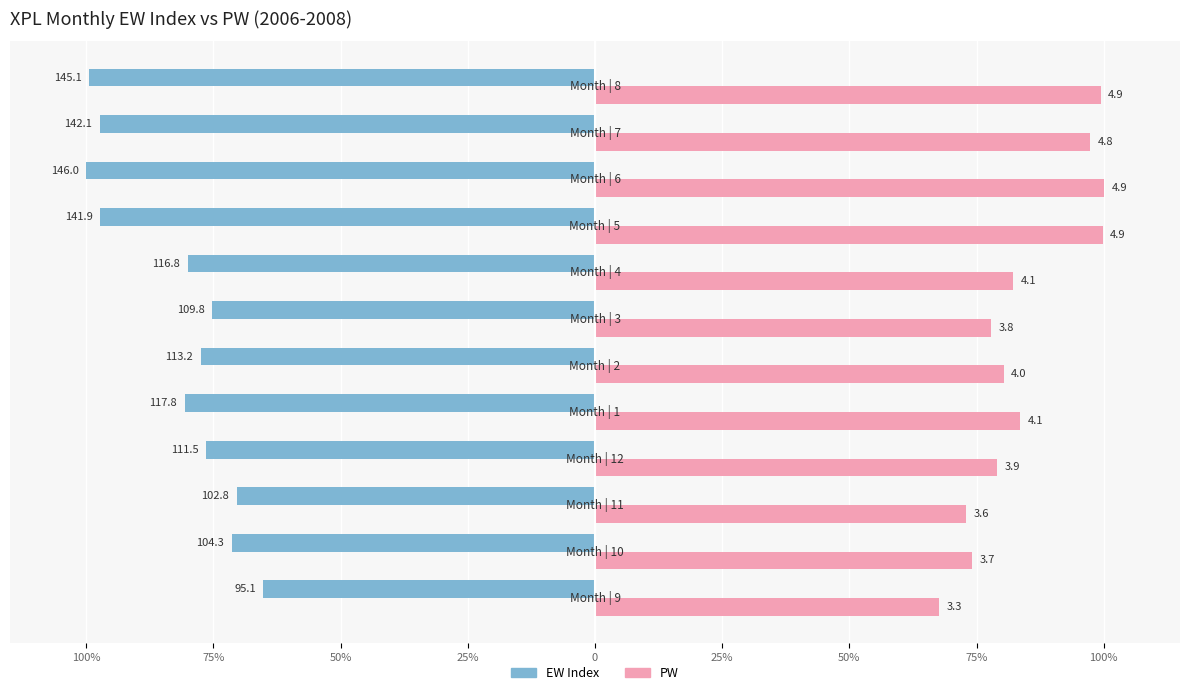

What are all the series names shown in the legend?

EW Index, PW